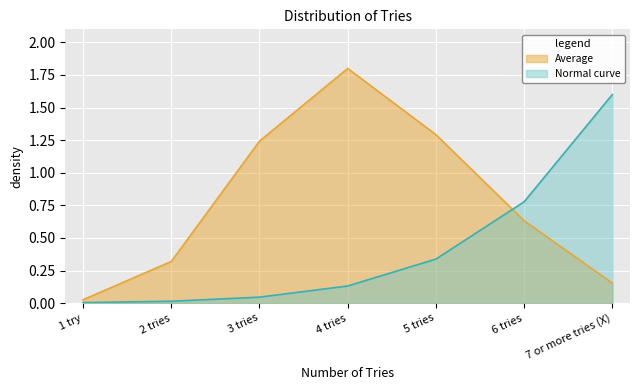

How many categories are shown in the chart?

7